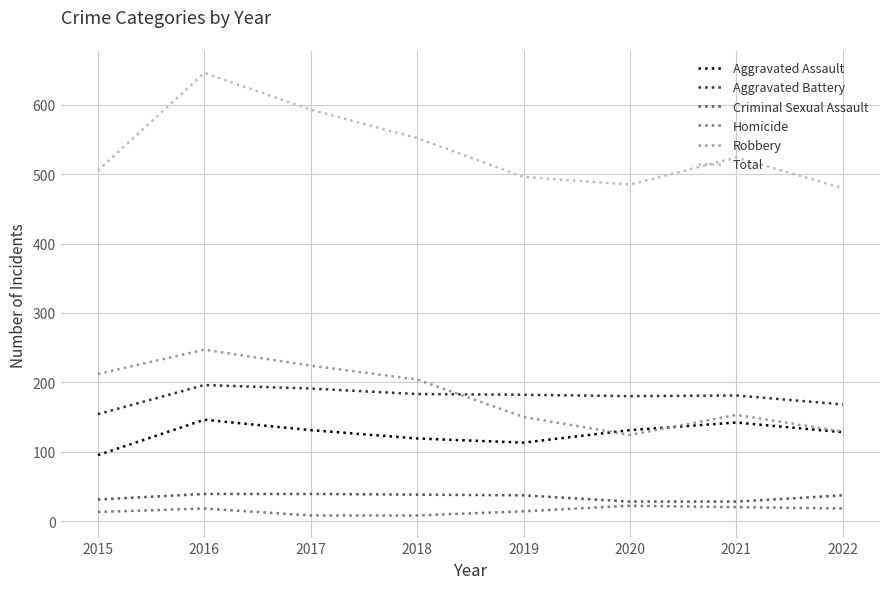

What is the spread (max minus min) of values at 2022?

462